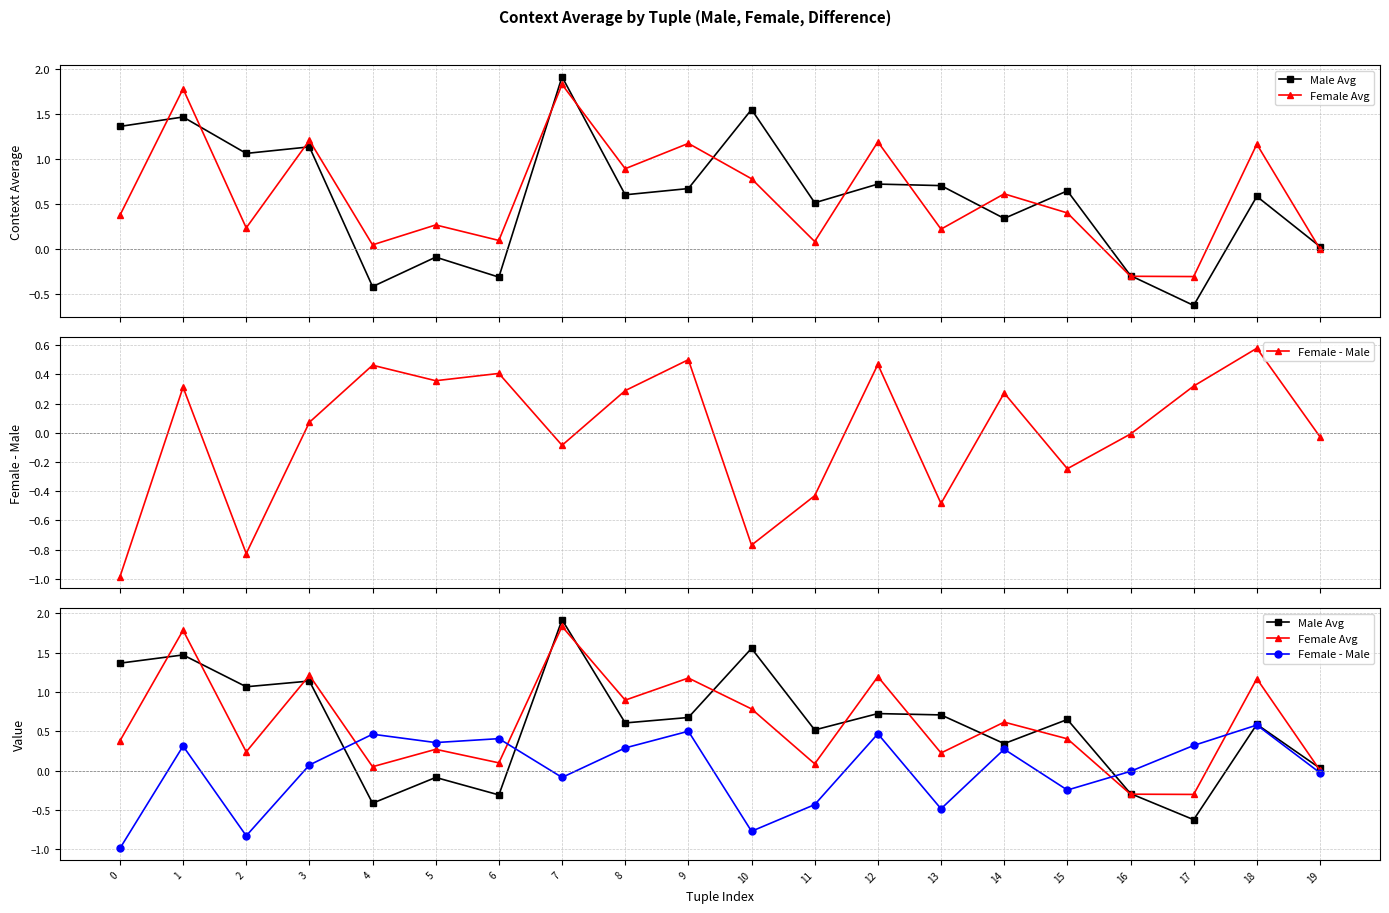

Read the Female Avg value at 12.

1.2